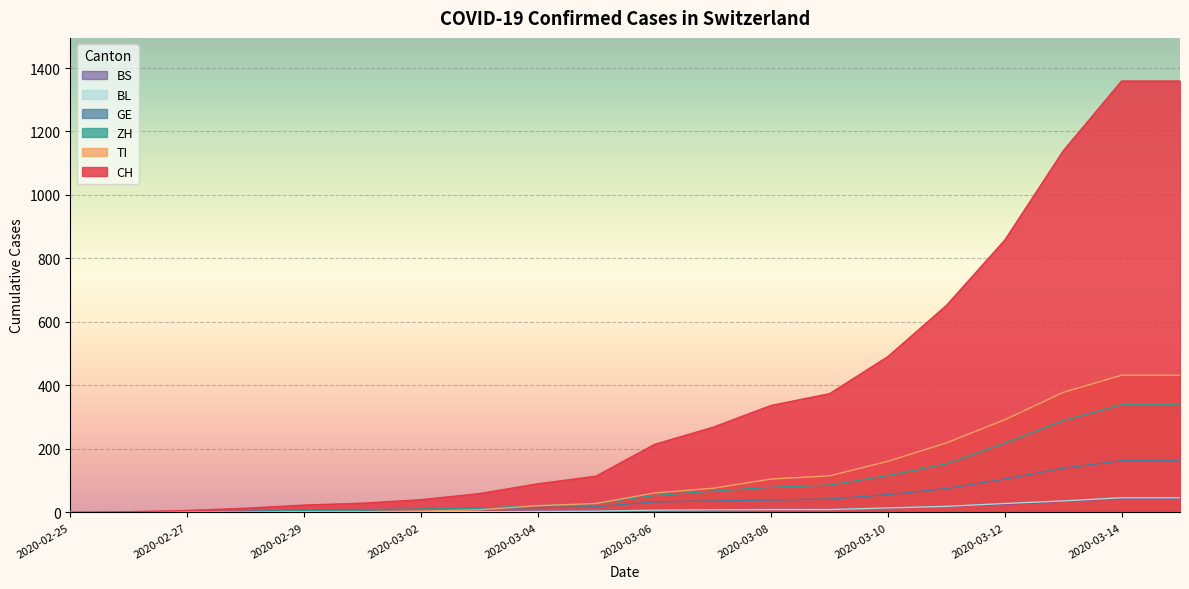

What is the label of the 16th point from the left?

2020-03-11